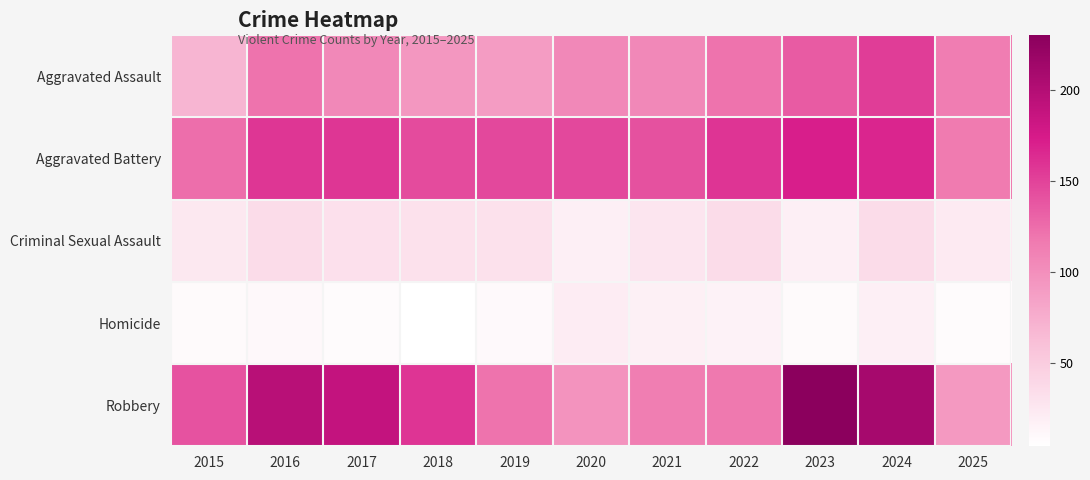

Rank the series at 2015 from highest to lowest value.

Robbery, Aggravated Battery, Aggravated Assault, Criminal Sexual Assault, Homicide